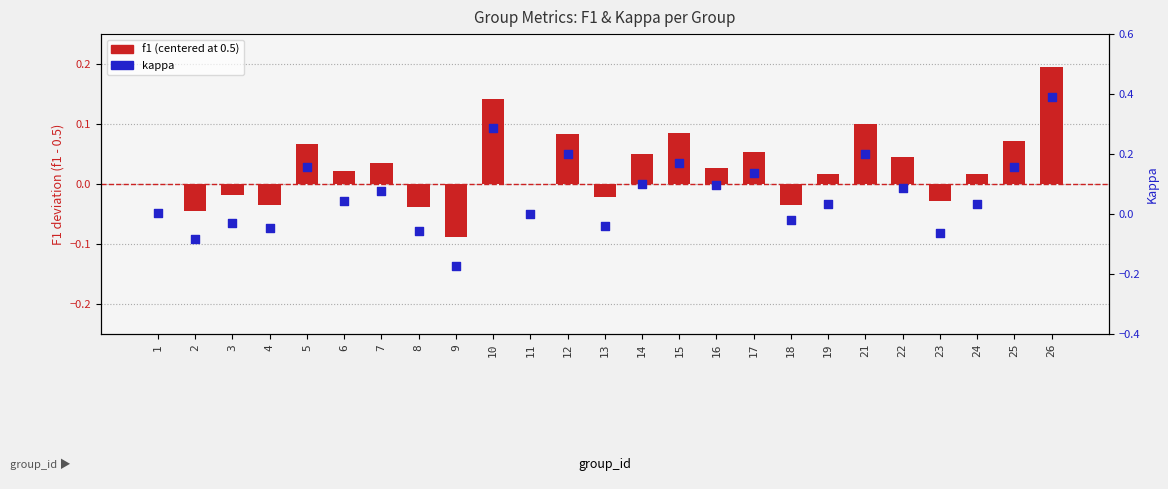

At which category is the sum across all series the highest?

26